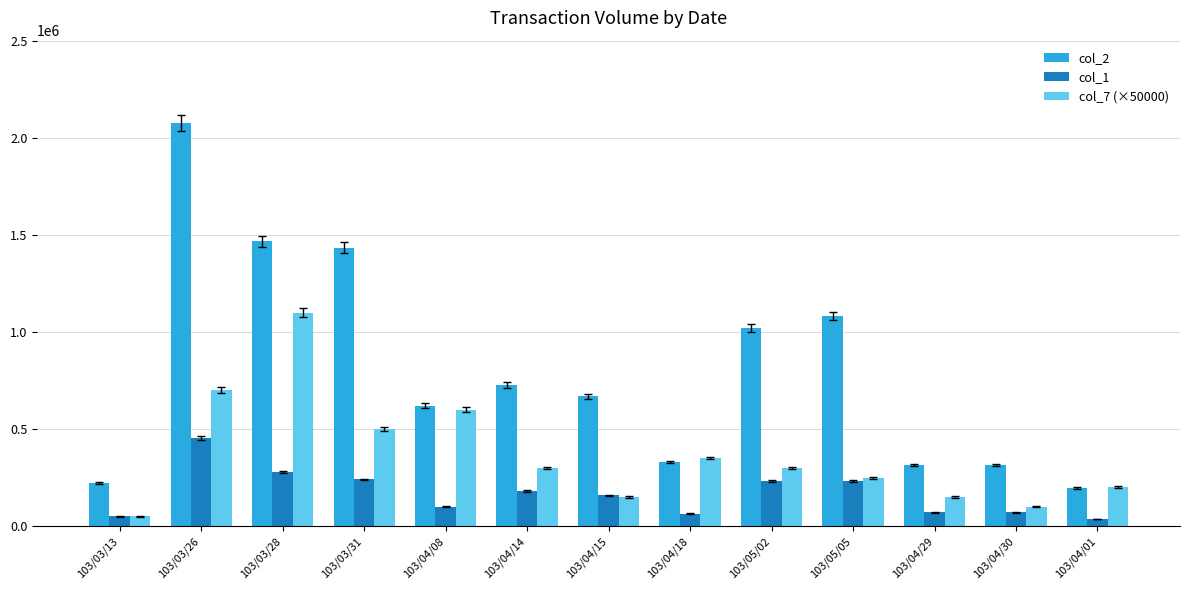

How many distinct data groups are displayed?

3